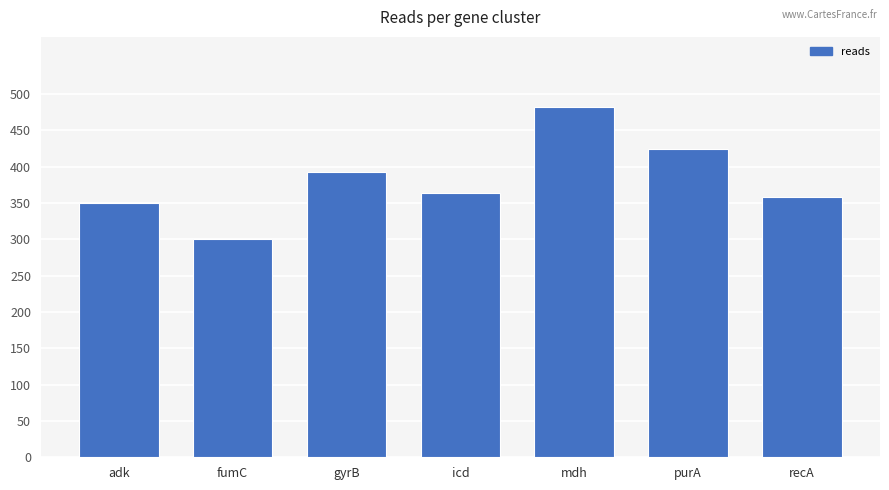

Read the value at mdh.

482